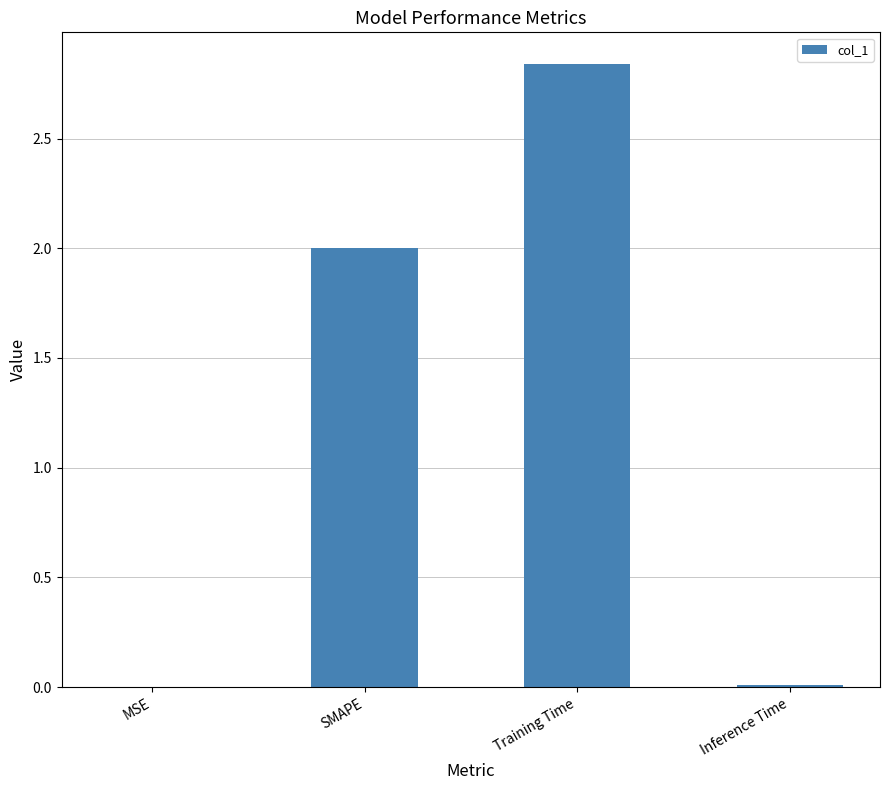

Which has a higher value, SMAPE or MSE?

SMAPE